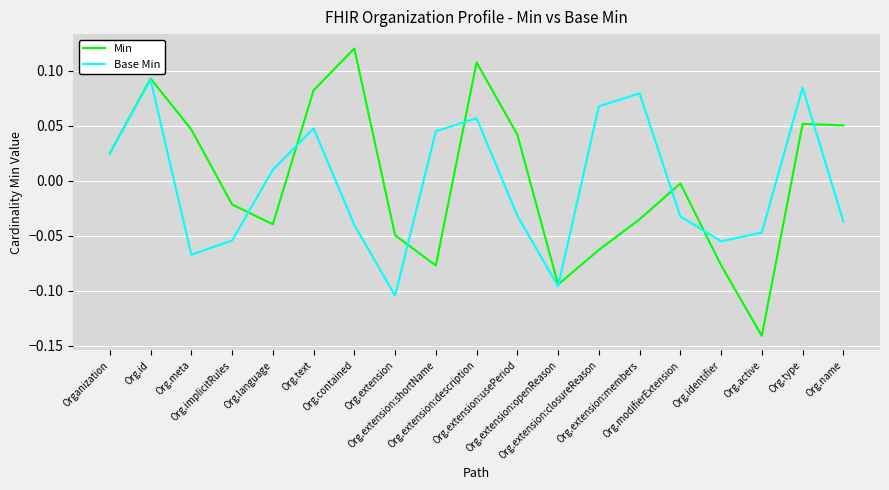

True or false: Base Min and Min intersect in this chart.

True